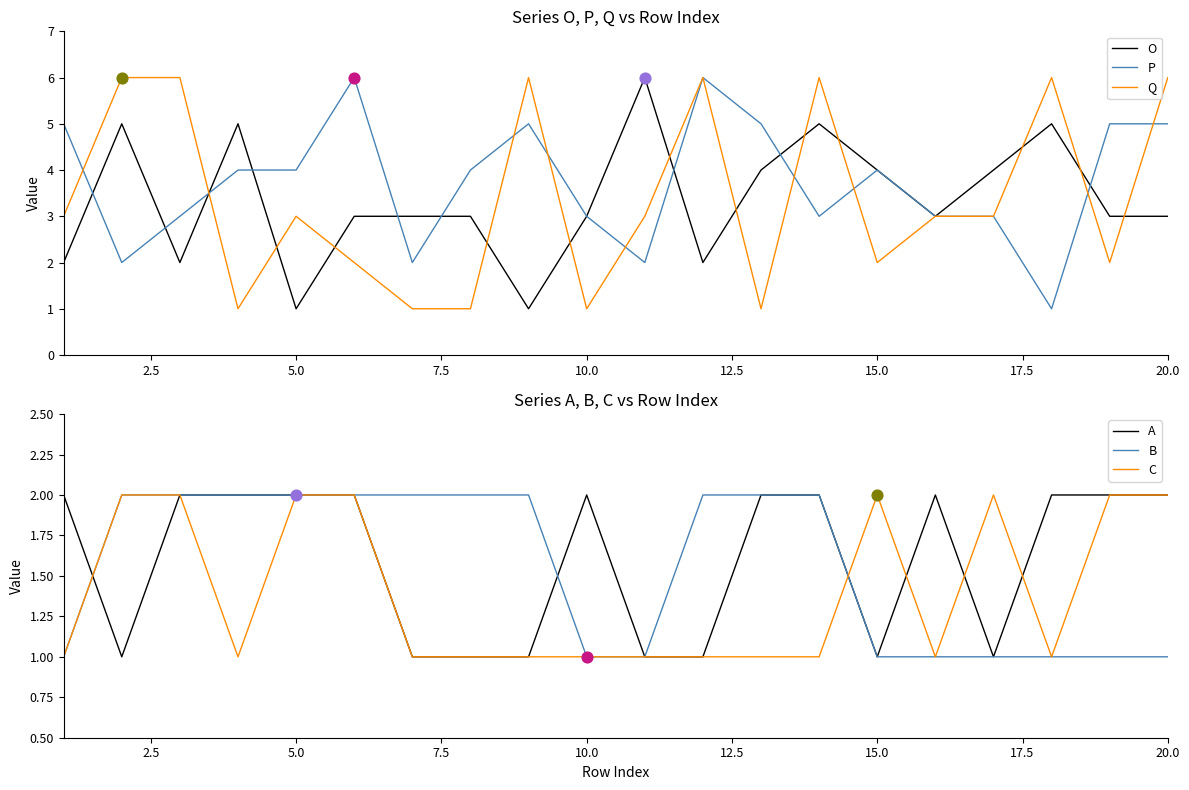

What is the maximum value for O?

6